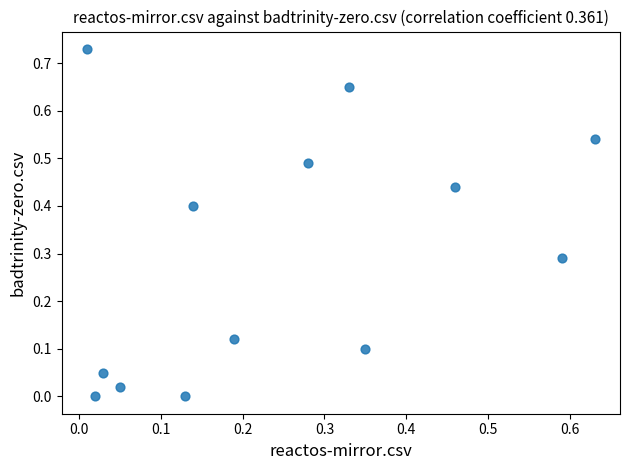

What is the range of X values (max minus min)?

0.6